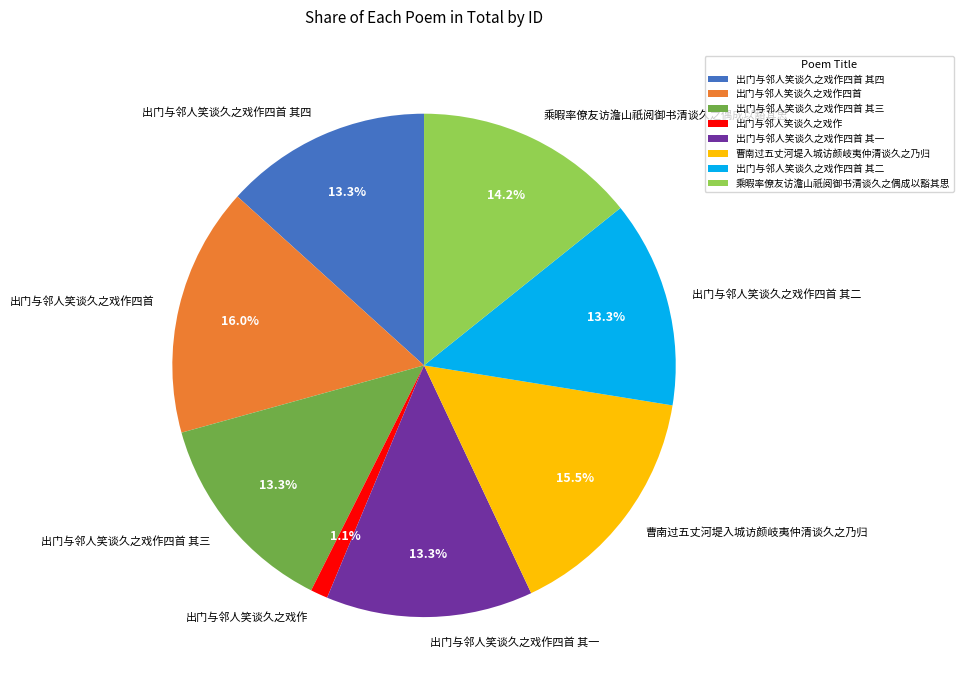

What is the largest slice in the pie chart?

出门与邻人笑谈久之戏作四首